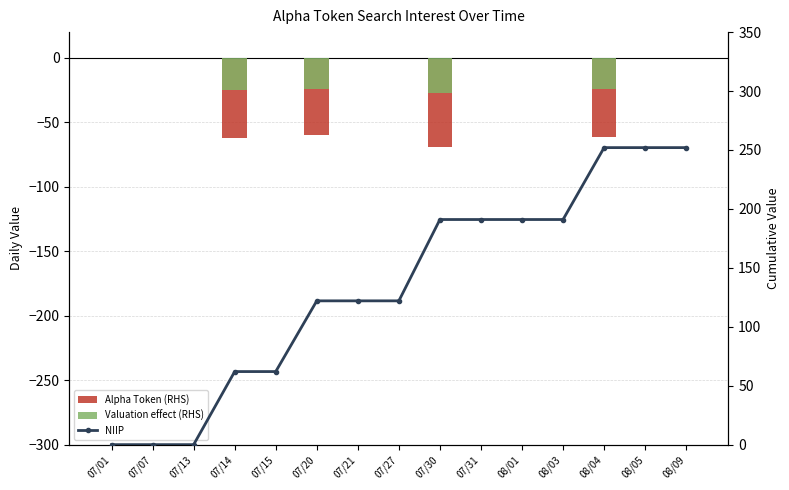

What is the difference between the highest and lowest values at 07/21?

122.0